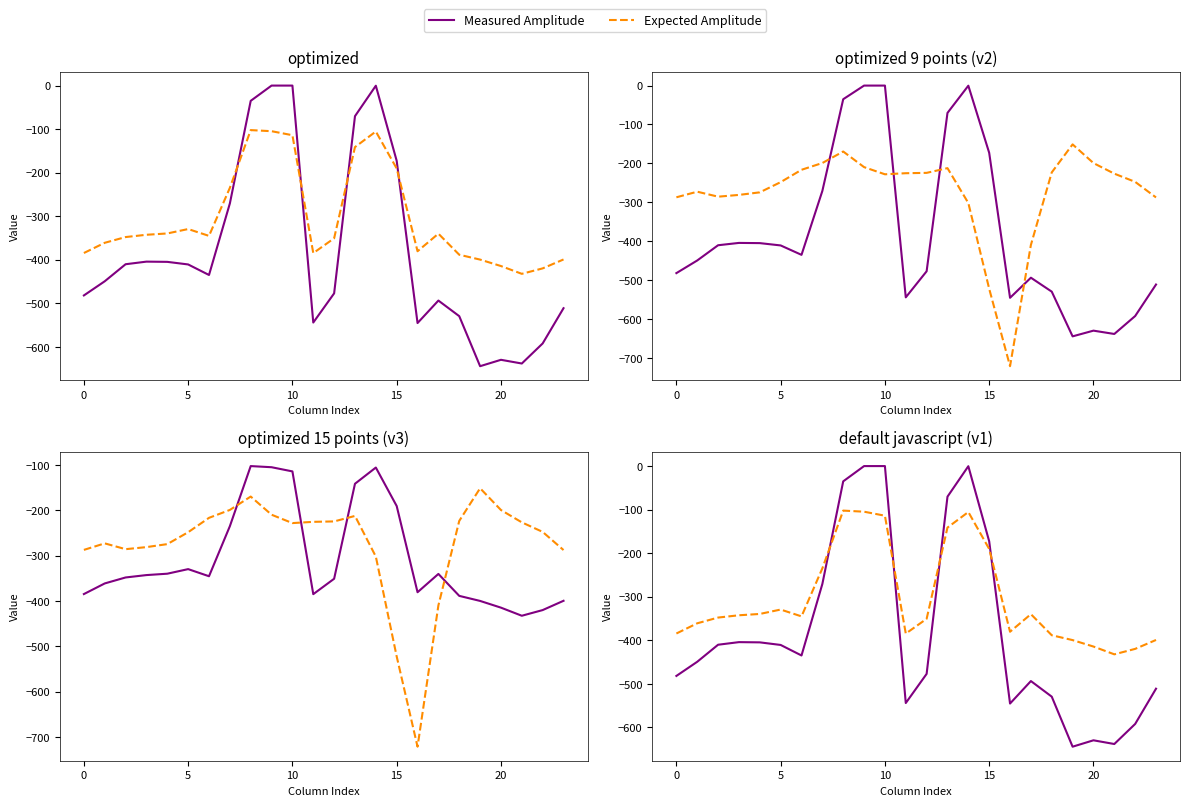

The Expected Amplitude series shows -614.3 at 21. True or false?

False